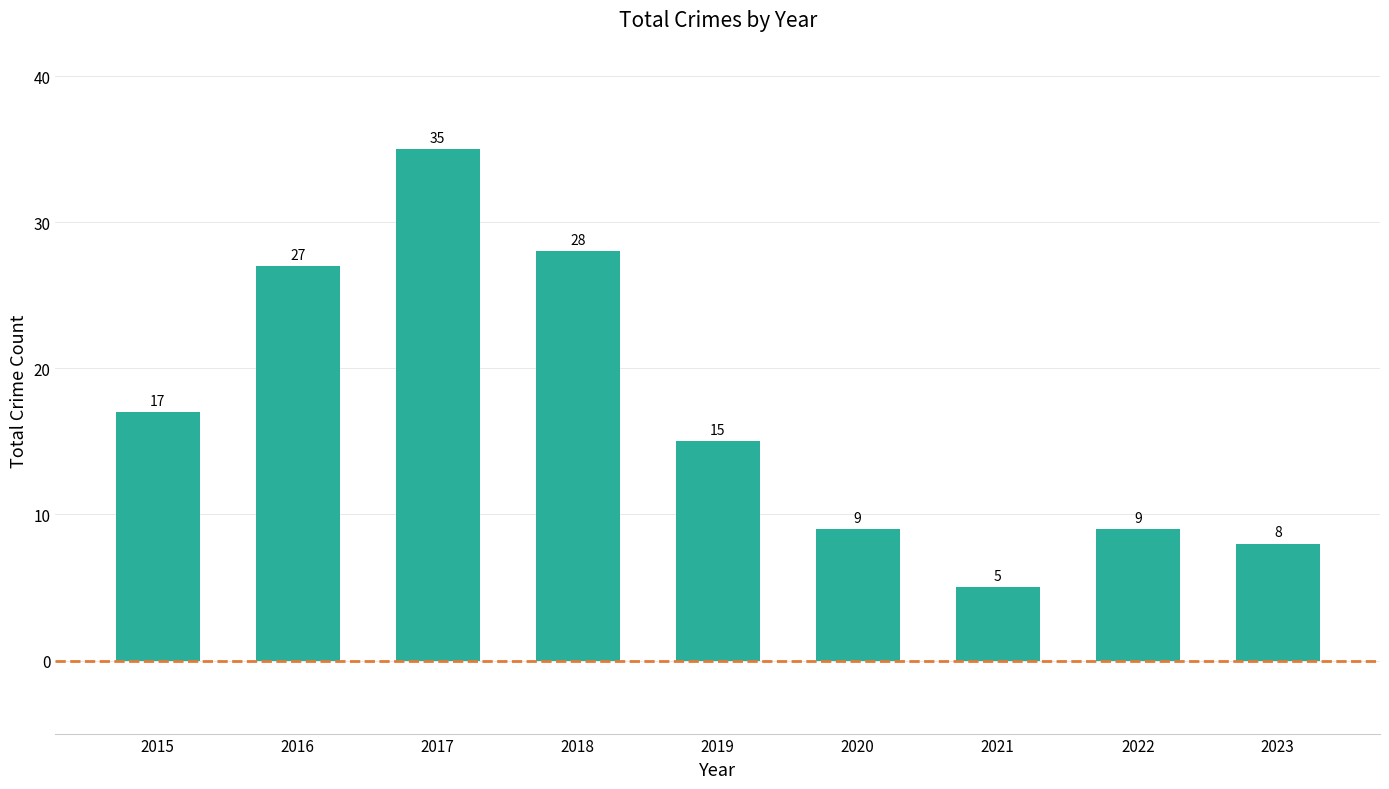

The value at 2022 is 9. True or false?

True